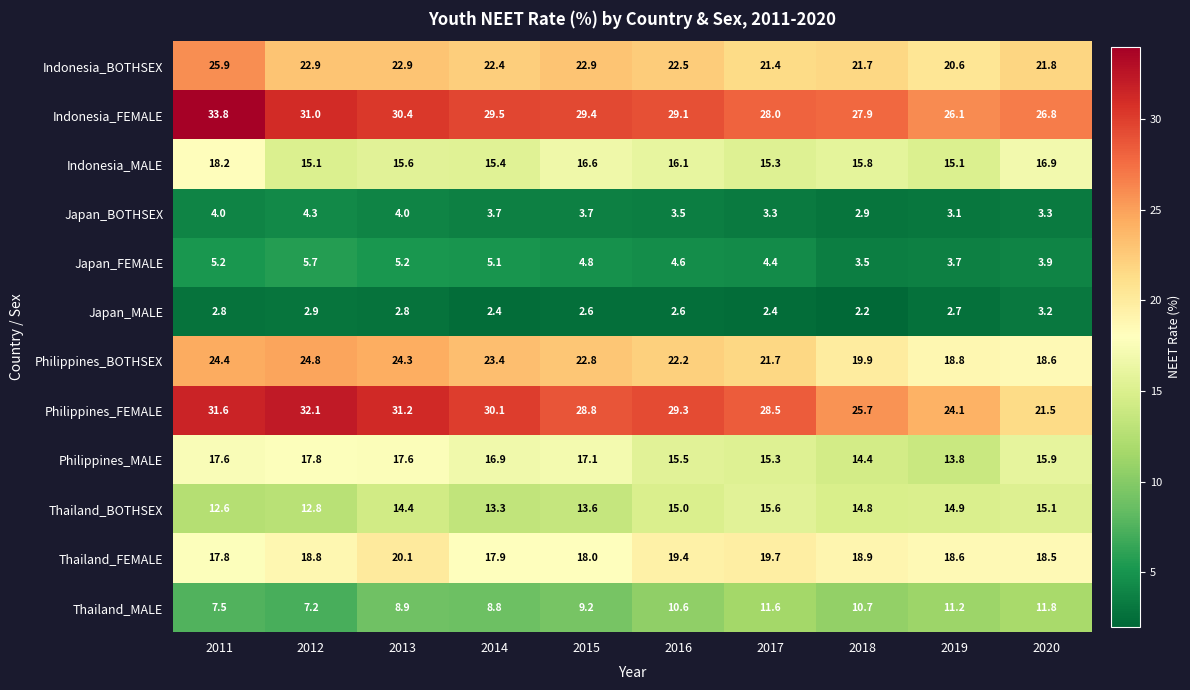

At 2016, list the series in order from largest to smallest.

Philippines_FEMALE, Indonesia_FEMALE, Indonesia_BOTHSEX, Philippines_BOTHSEX, Thailand_FEMALE, Indonesia_MALE, Philippines_MALE, Thailand_BOTHSEX, Thailand_MALE, Japan_FEMALE, Japan_BOTHSEX, Japan_MALE